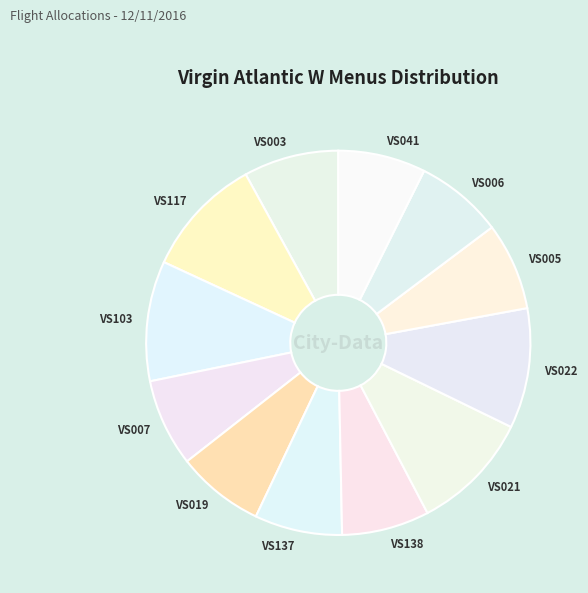

Between VS103 and VS005, which is larger?

VS103